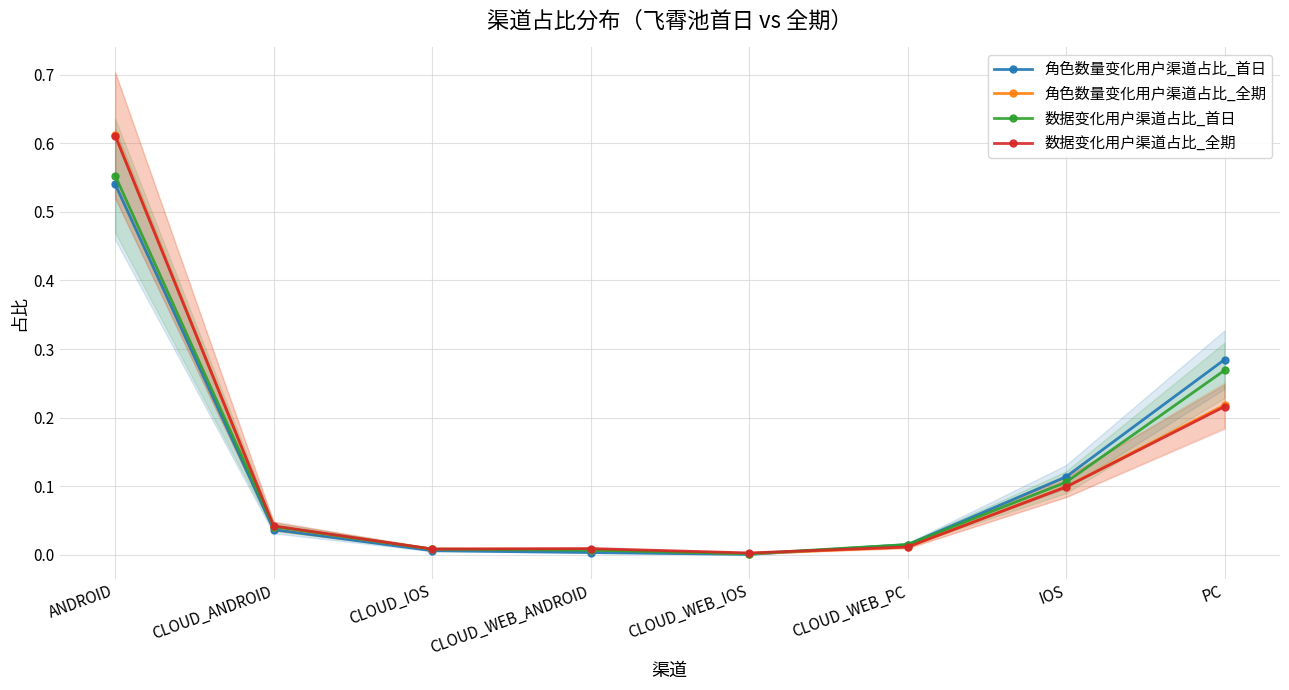

True or false: 角色数量变化用户渠道占比_全期 has a value of 0.0 at CLOUD_ANDROID.

False